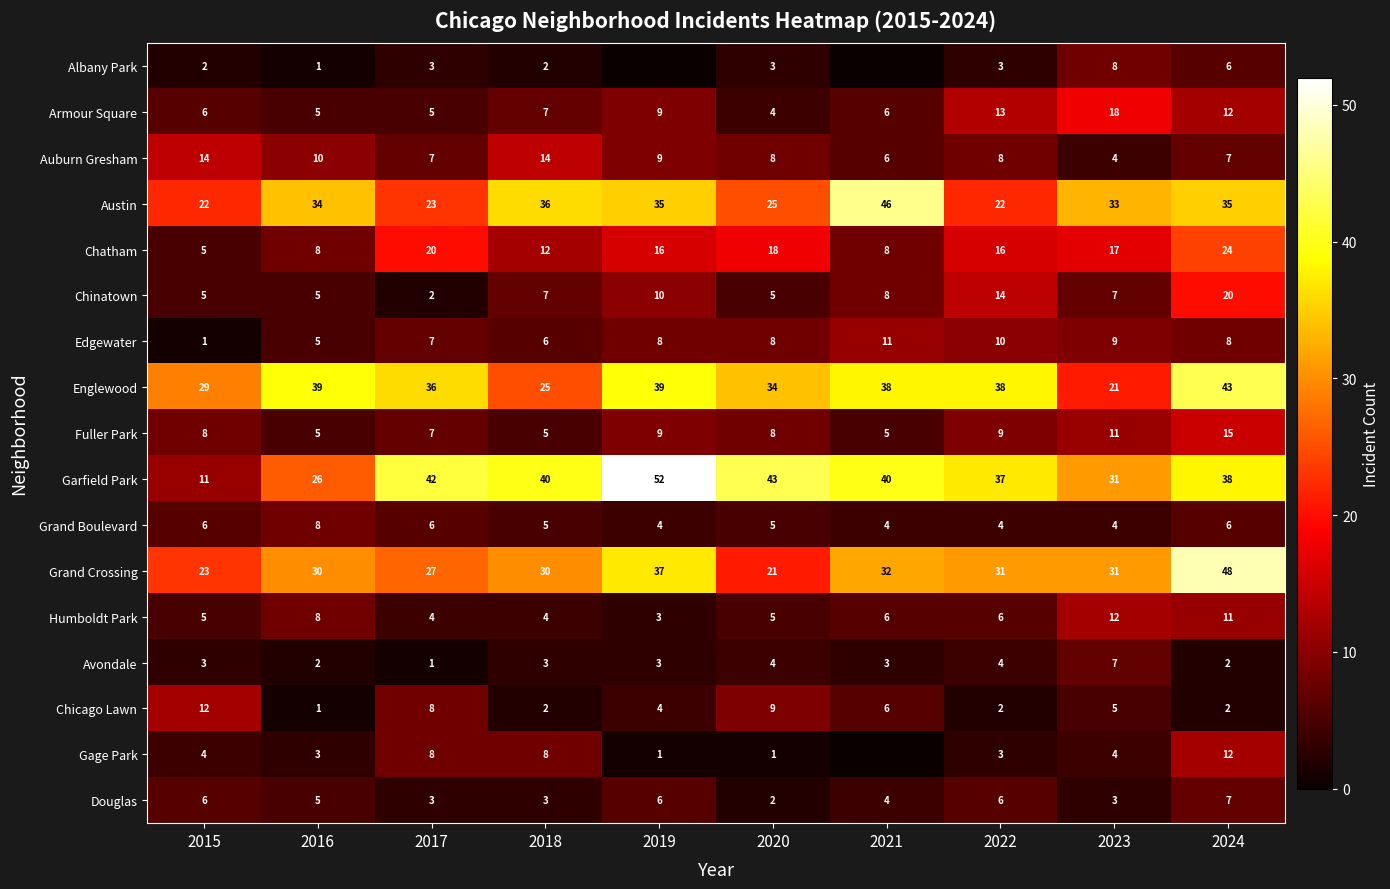

What is the spread (max minus min) of values at 2015?

28